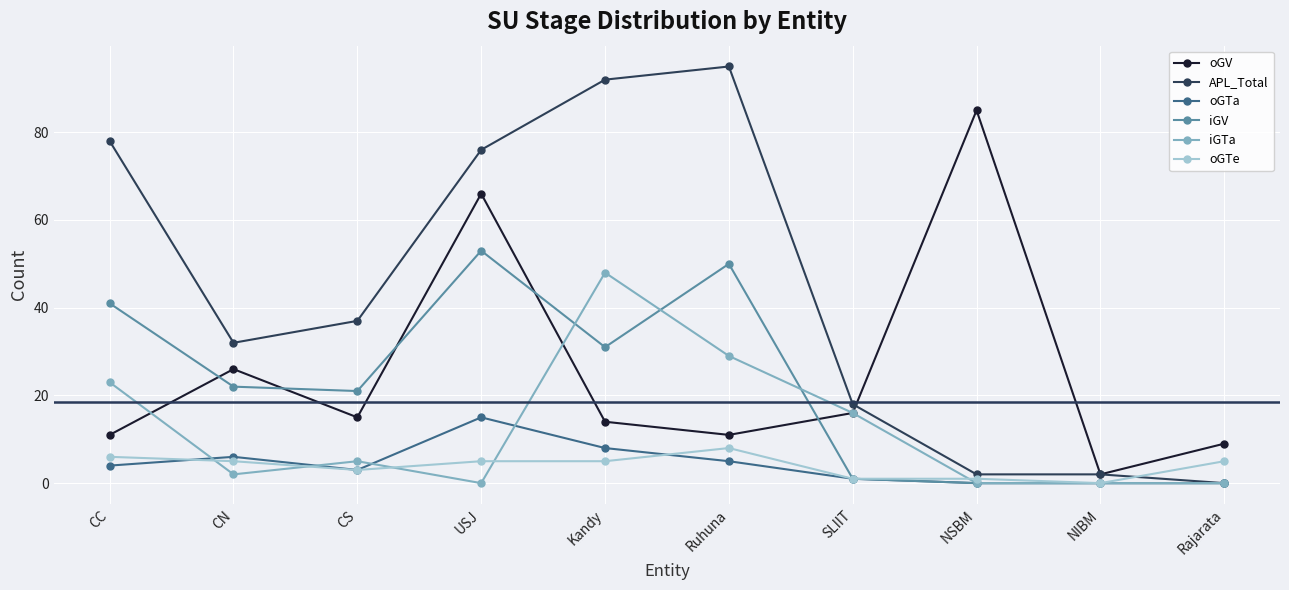

True or false: oGV and oGTa cross at least once.

False